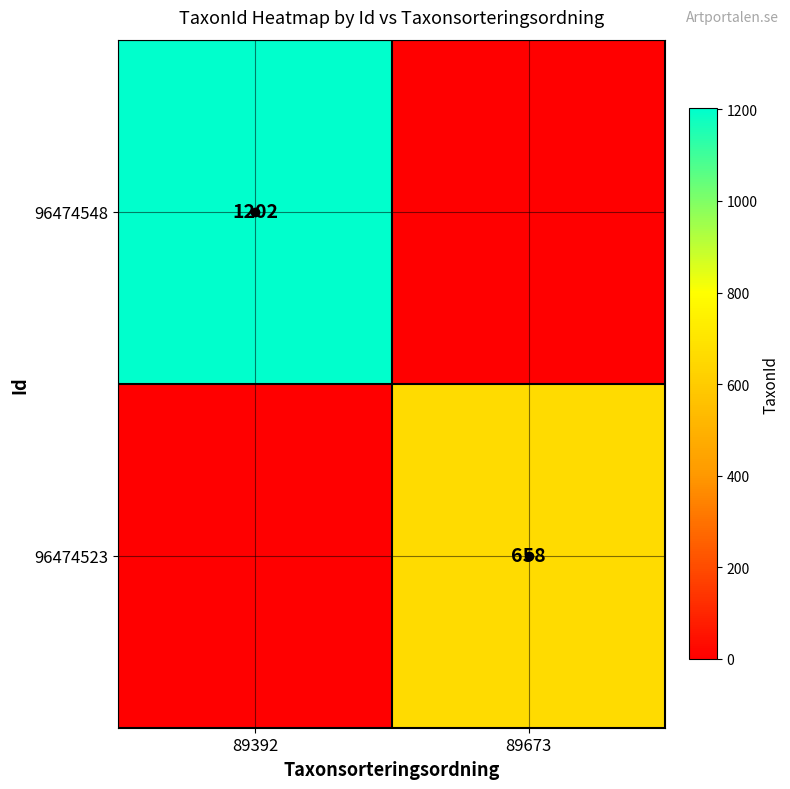

The value of 96474523 at 89673 is 658. True or false?

True